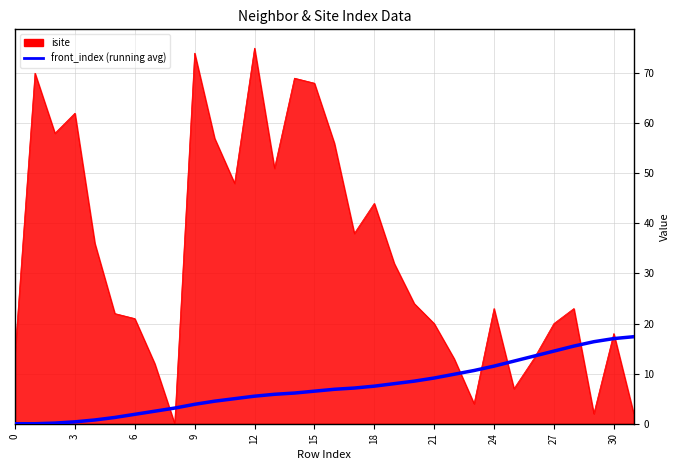

What is the highest value of the isite series?

75.0